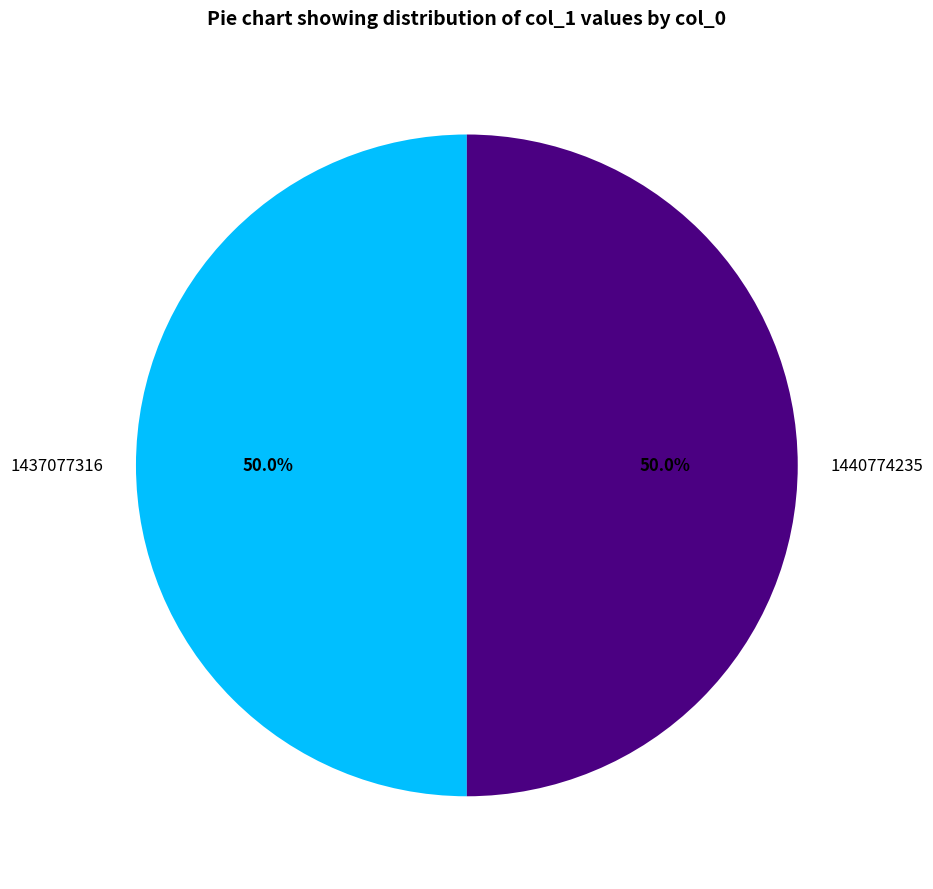

True or false: 1437077316 accounts for 58% of the total.

False